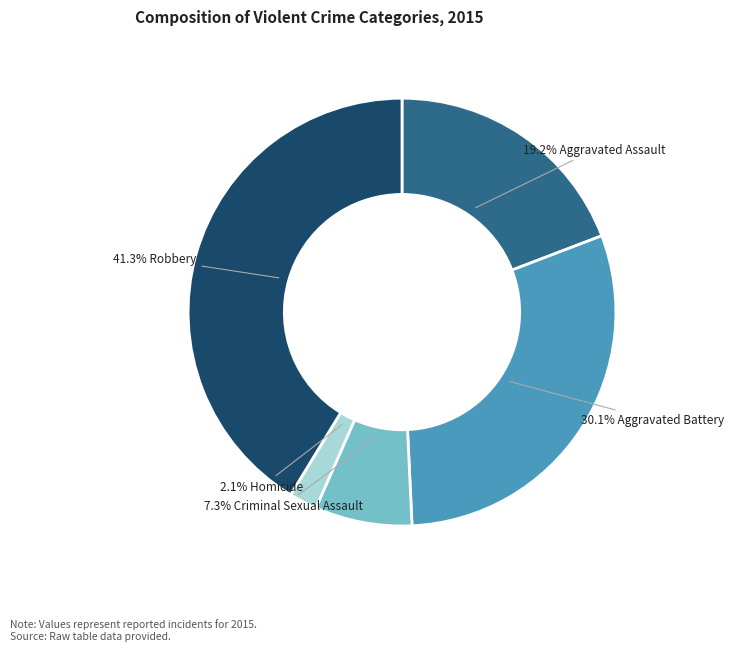

Is there a majority slice in this chart?

No